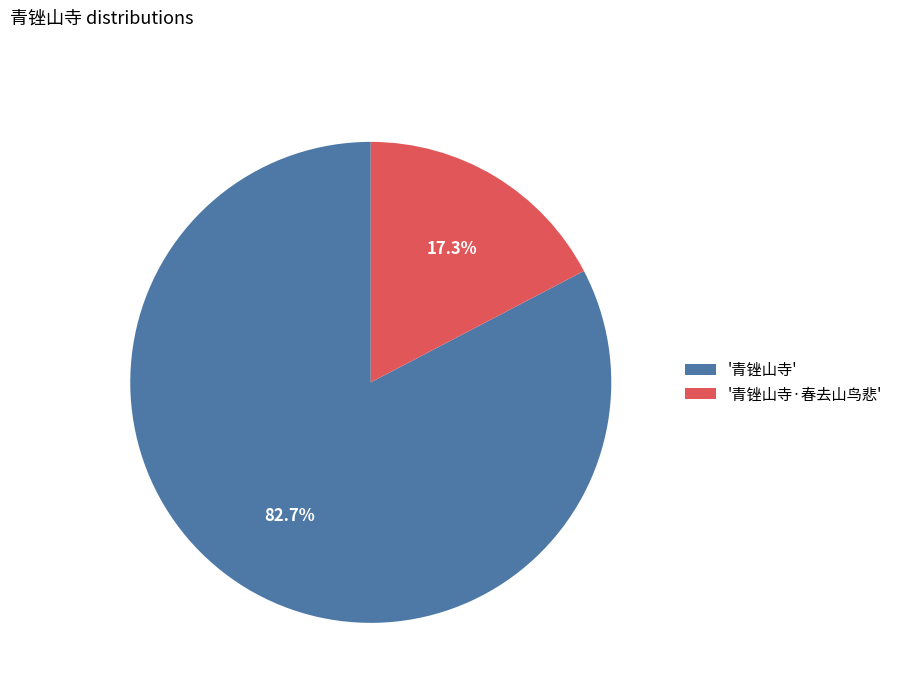

Does any single category account for the majority?

Yes